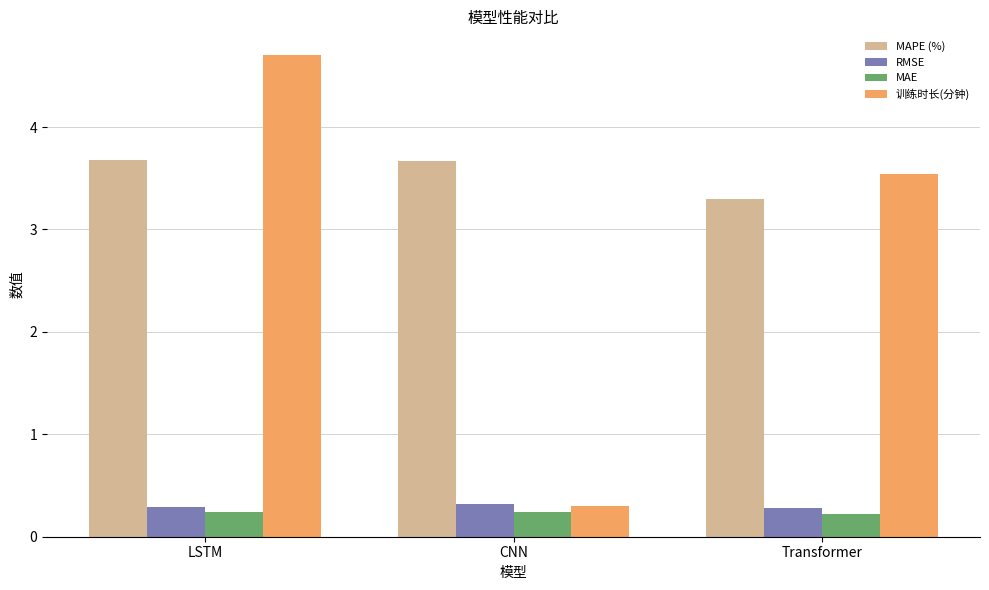

What is the sum of the MAPE (%) values at CNN and Transformer?

7.0